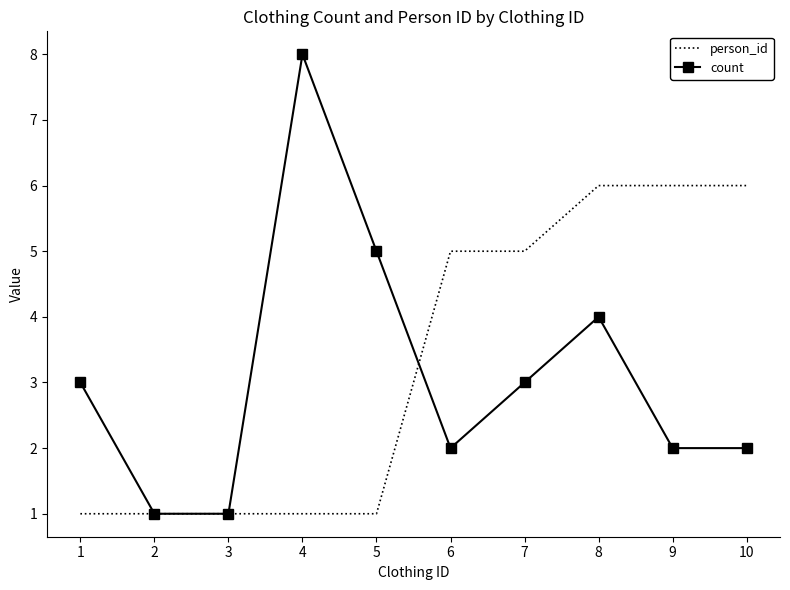

Reading left to right, list all the values displayed in this chart.

person_id: 1	1	1	1	1	5	5	6	6	6
count: 3	1	1	8	5	2	3	4	2	2